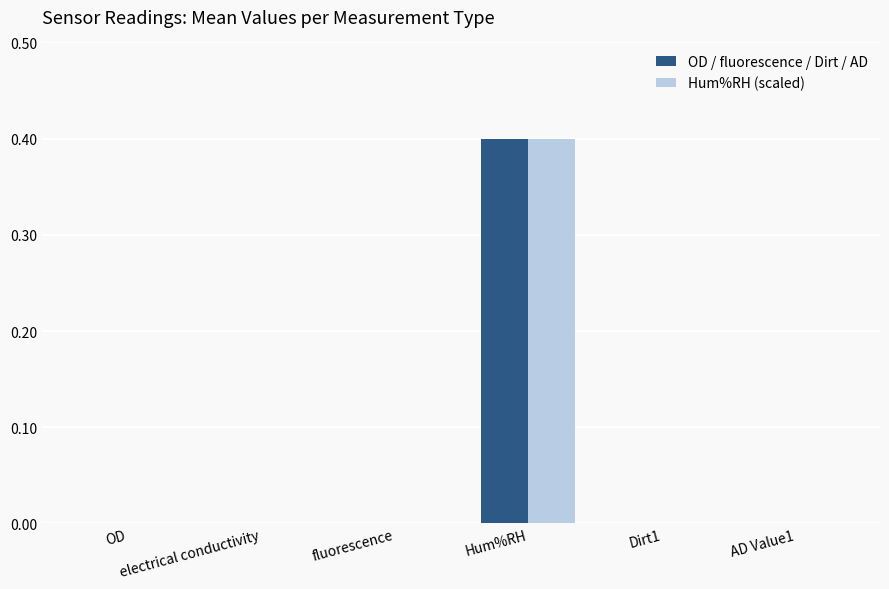

What is the maximum value for OD / fluorescence / Dirt / AD?

0.4